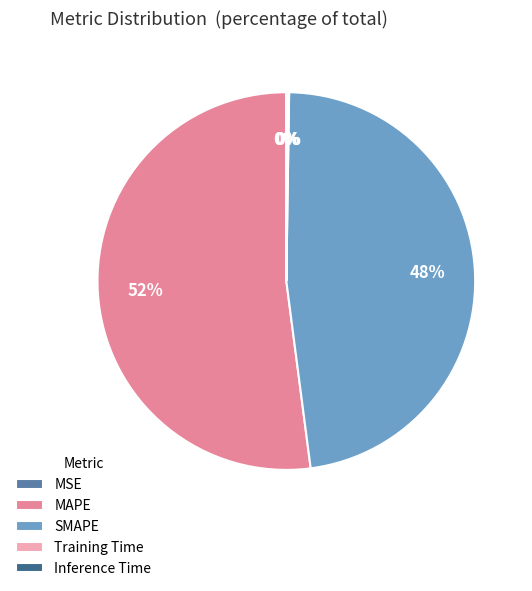

The MAPE slice represents 52% of the pie. True or false?

True